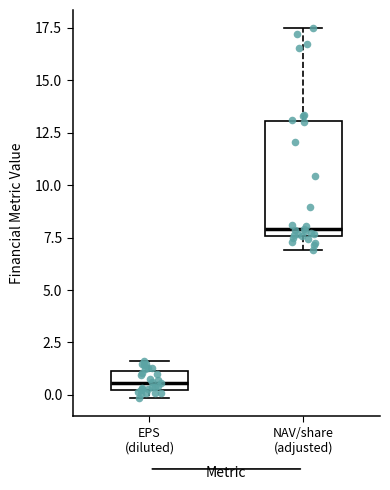

Which box is the tallest, from its lower edge to its upper edge?

NAV/share (adjusted)